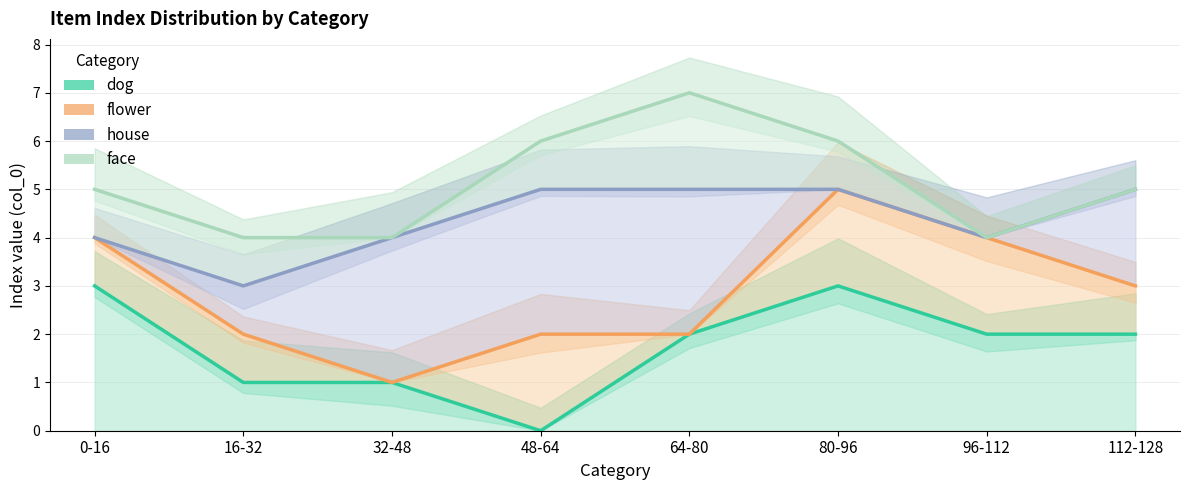

What is the difference between the second highest and minimum values in the face series?

2